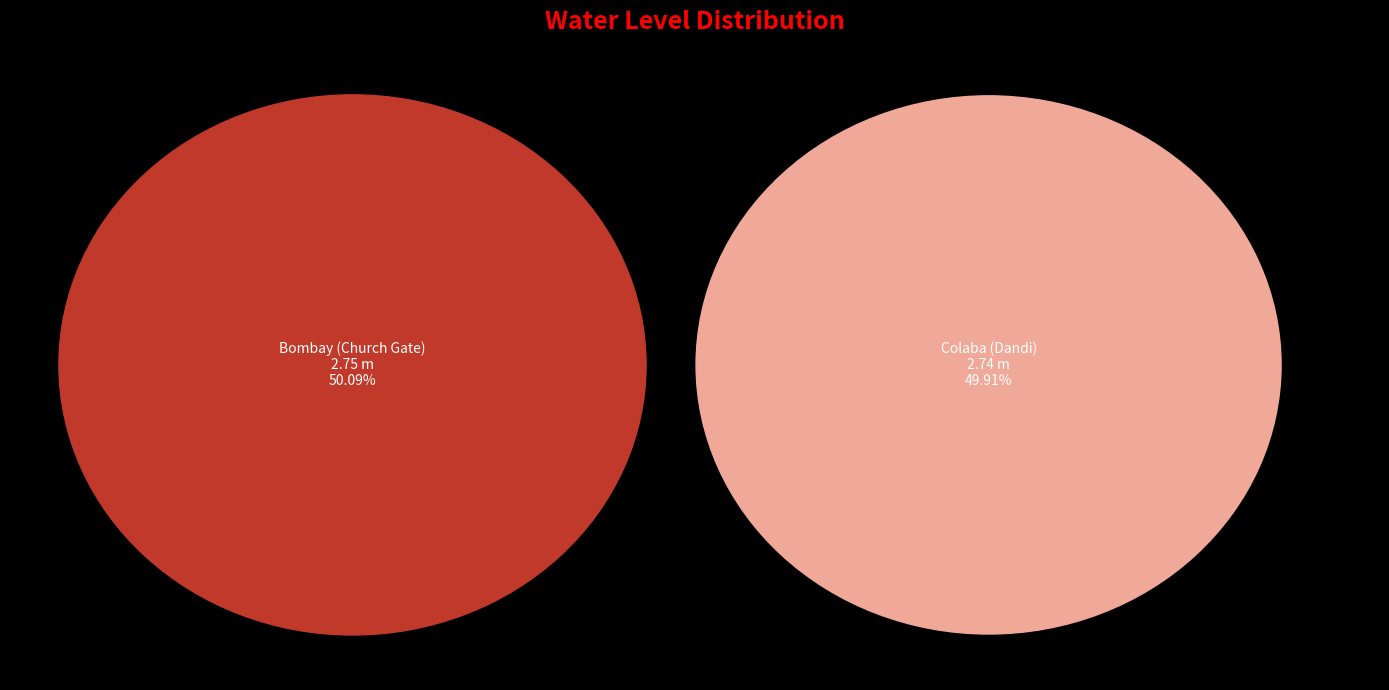

Between Bombay (Church Gate) and Colaba (Dandi), which is larger?

Bombay (Church Gate)